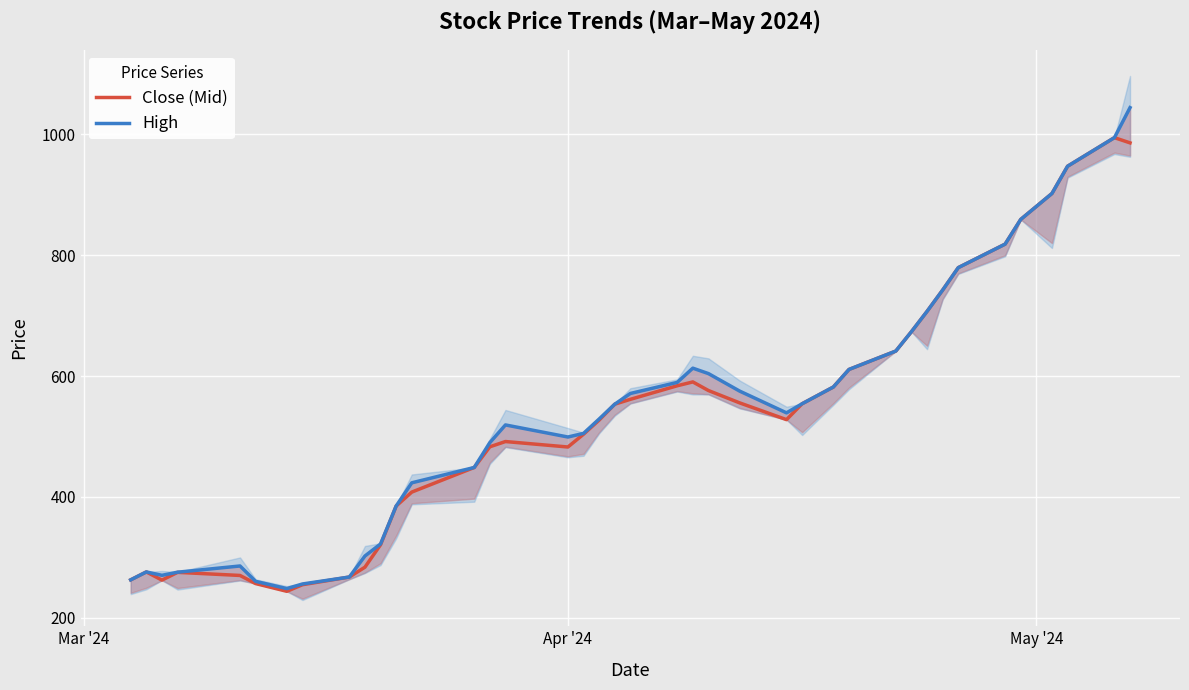

At how many categories does at least one series exceed 345?

29